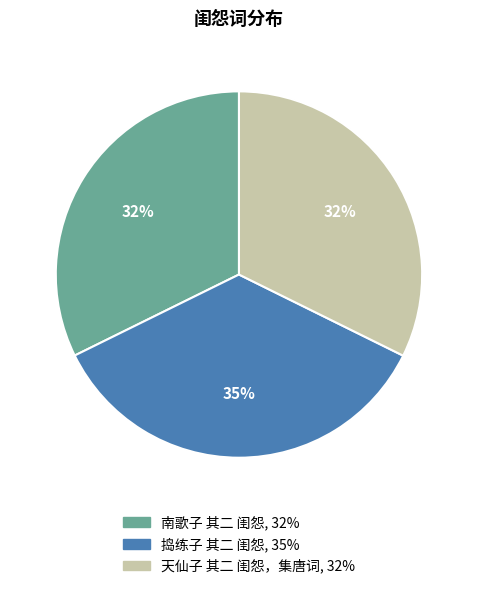

What is the ratio of the value at 天仙子 其二 闺怨，集唐词 to the value at 南歌子 其二 闺怨?

1.0